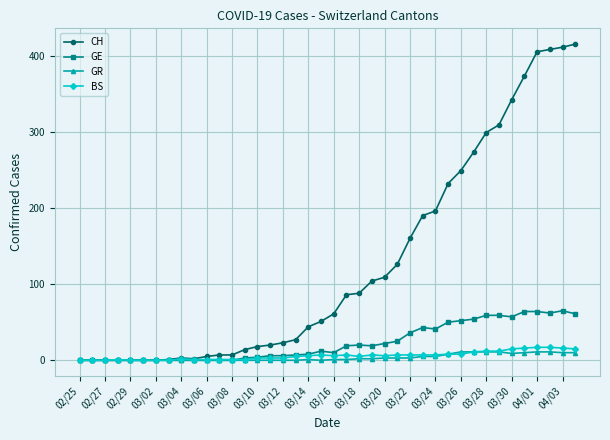

Which series has the widest spread of values?

CH